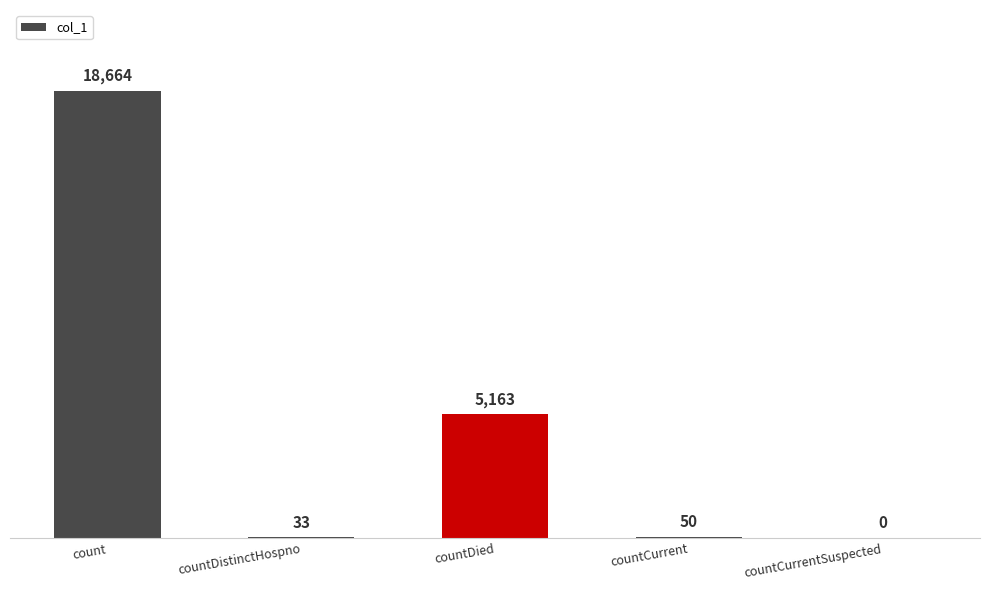

What is the approximate value at countCurrent, to the nearest 50?

50